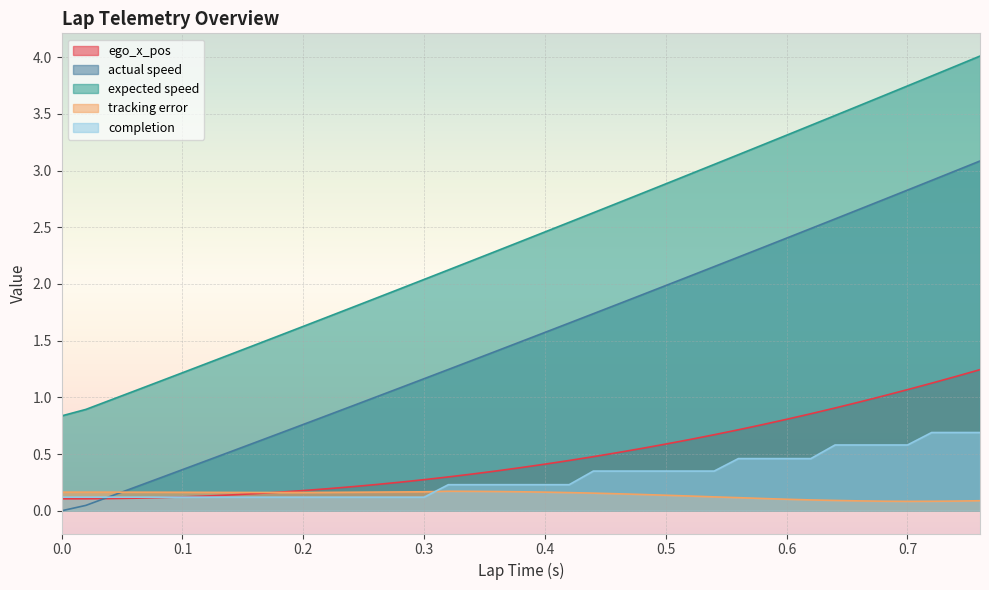

Read the actual speed value at 0.06.

0.2